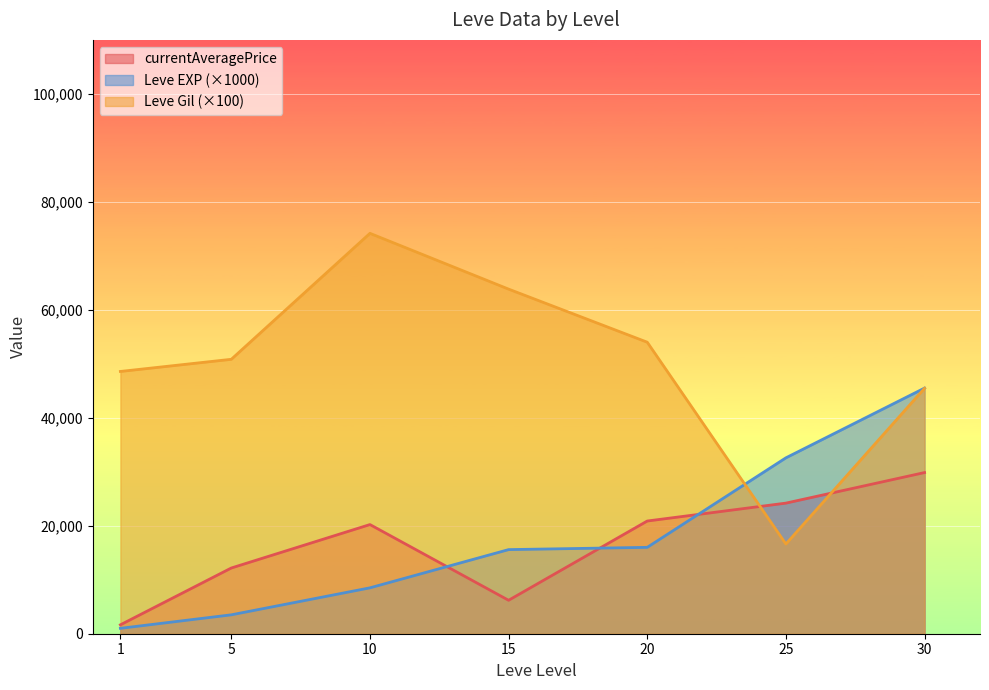

Does the chart display data point markers on the line(s)?

No